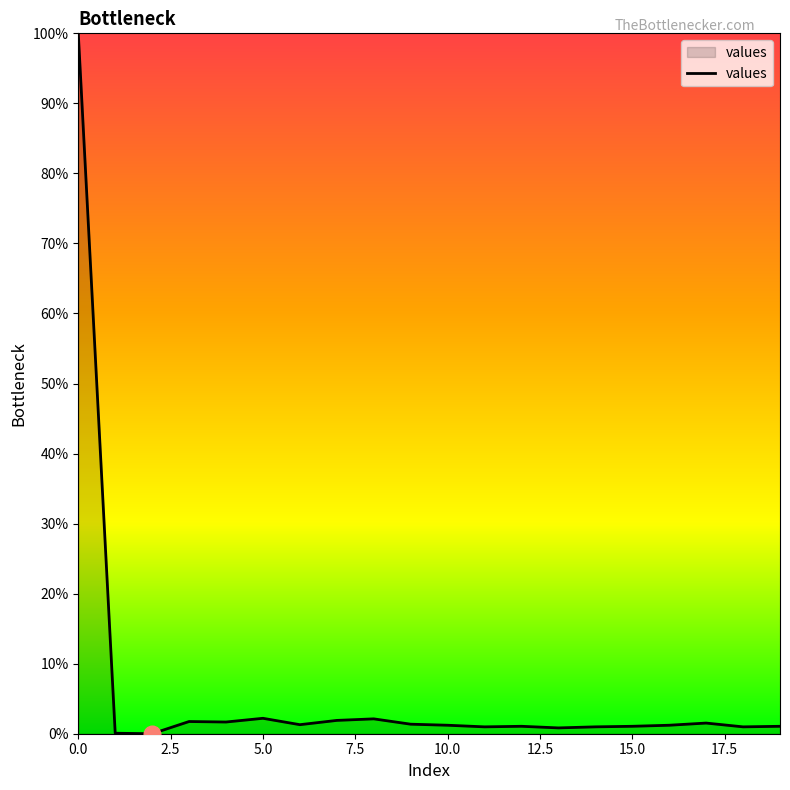

Is this an area chart (filled region under the line)?

No